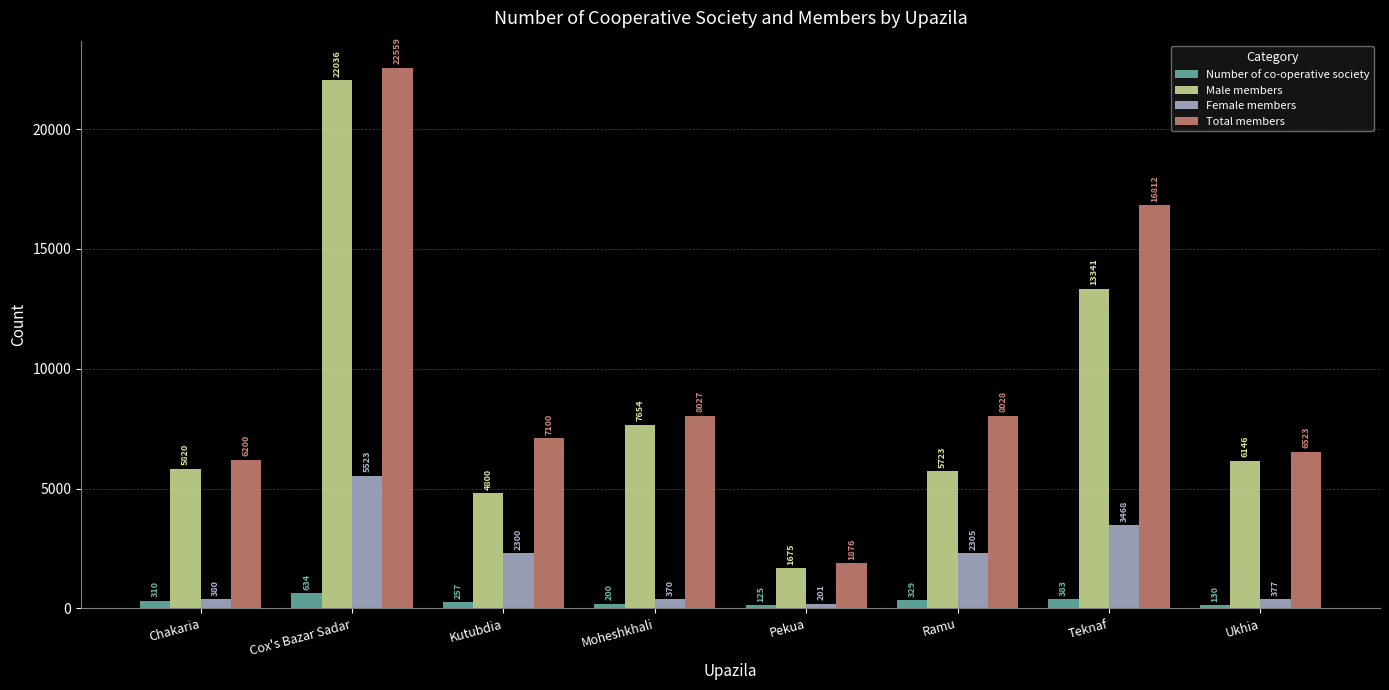

Reading left to right, what are all the values shown in this chart?

Number of co-operative society: 310	634	257	200	125	329	383	130
Male members: 5820	22036	4800	7654	1675	5723	13341	6146
Female members: 380	5523	2300	370	201	2305	3468	377
Total members: 6200	22559	7100	8027	1876	8028	16812	6523